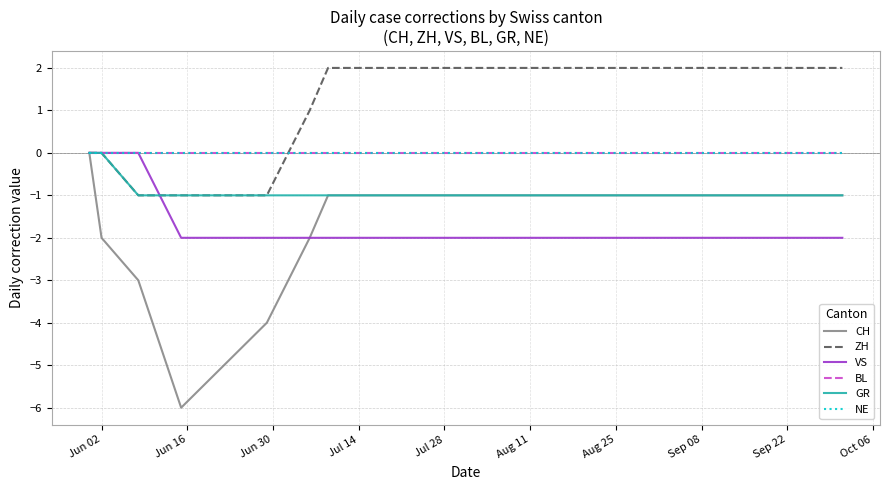

Reading right to left, what are all the values shown in this chart?

CH: -1	-1	-1	-1	-1	-1	-1	-1	-1	-1	-1	-1	-1	-2	-4	-5	-6	-3	-2	0
ZH: 2	2	2	2	2	2	2	2	2	2	2	2	2	1	-1	-1	-1	-1	0	0
VS: -2	-2	-2	-2	-2	-2	-2	-2	-2	-2	-2	-2	-2	-2	-2	-2	-2	0	0	0
BL: 0	0	0	0	0	0	0	0	0	0	0	0	0	0	0	0	0	0	0	0
GR: -1	-1	-1	-1	-1	-1	-1	-1	-1	-1	-1	-1	-1	-1	-1	-1	-1	-1	0	0
NE: 0	0	0	0	0	0	0	0	0	0	0	0	0	0	0	0	0	0	0	0